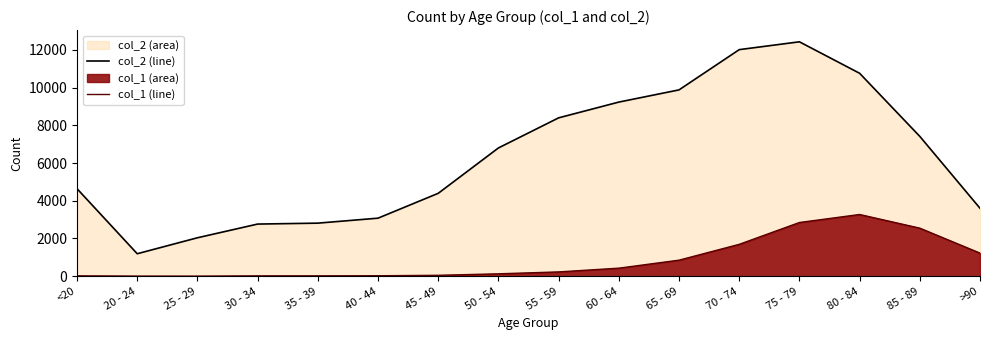

In col_1 line, how many points are higher than both neighbors (excluding endpoints)?

1